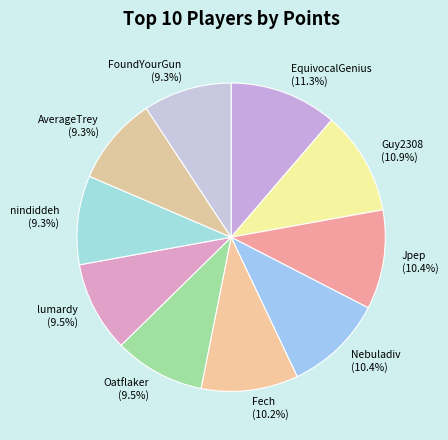

What is the ratio of the value at Guy2308 (10.9%) to the value at nindiddeh (9.3%)?

1.2